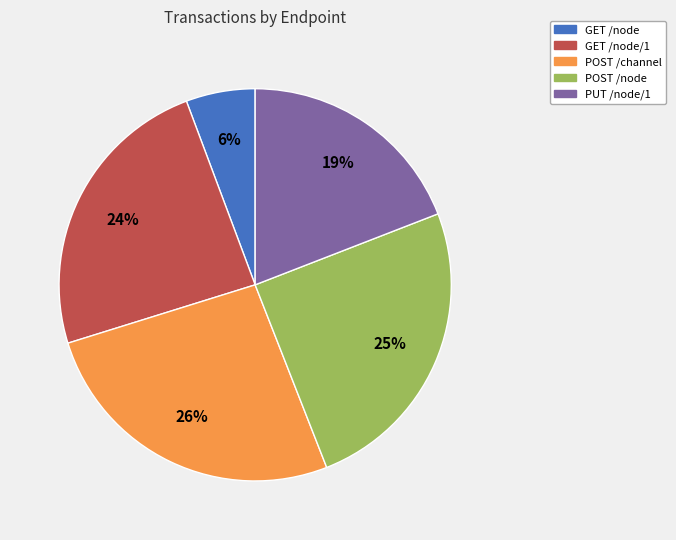

Is the sum of PUT /node/1 and GET /node greater than half?

No